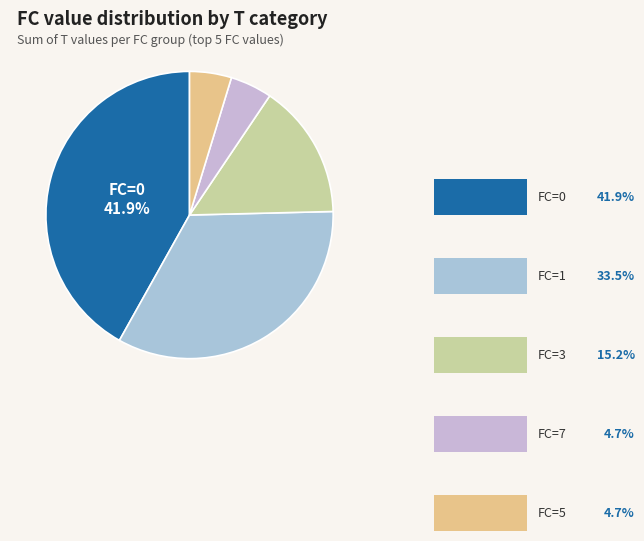

Count the number of slices in the pie.

5